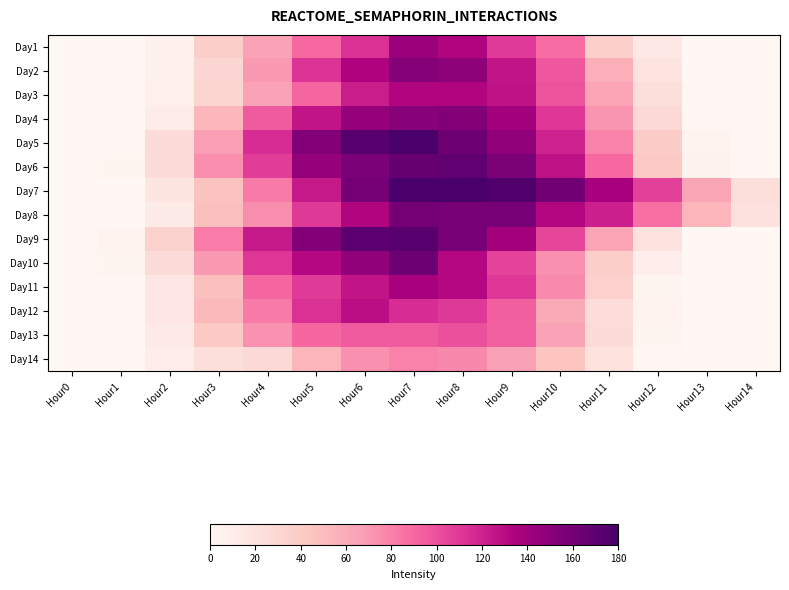

What is the total value across all series at Hour12?

397.4